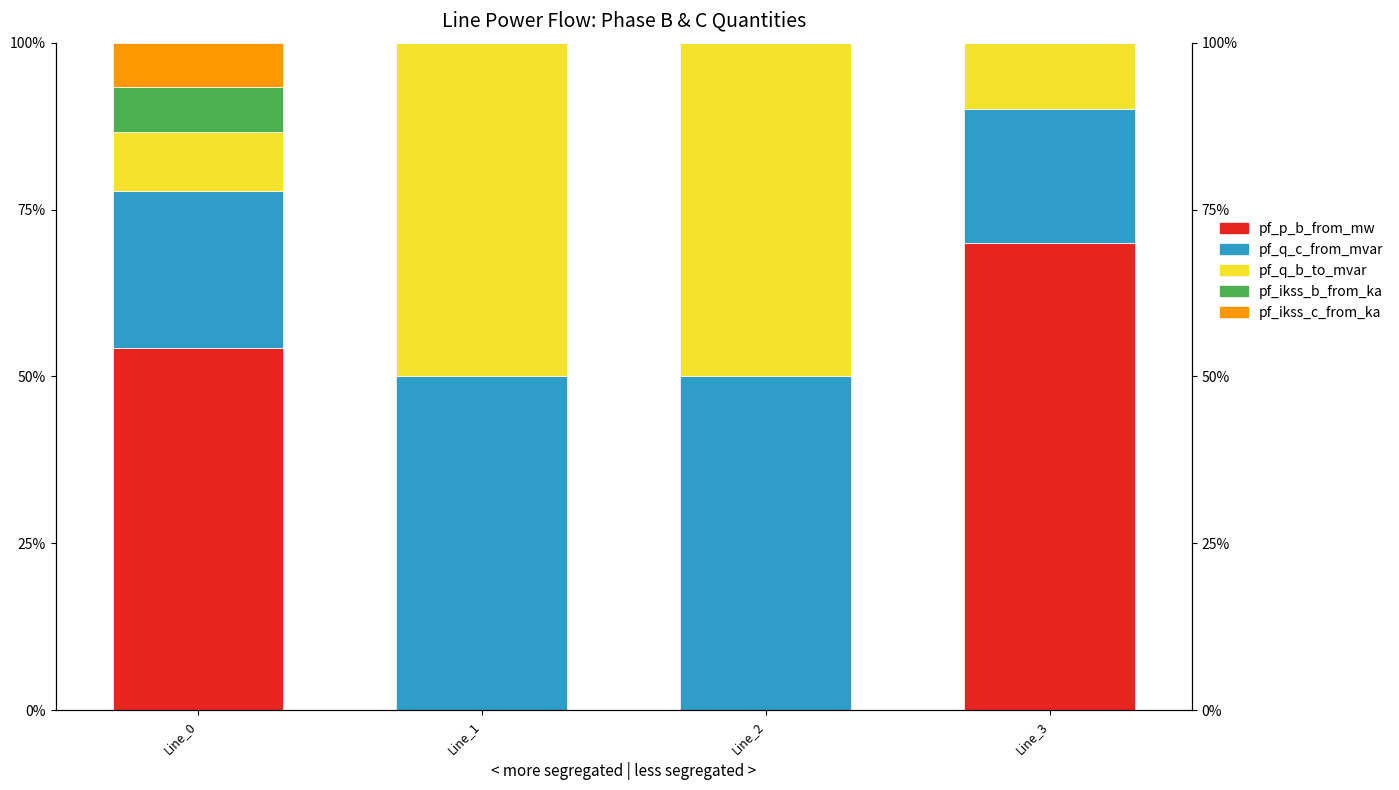

What is the greatest value displayed?

70.0